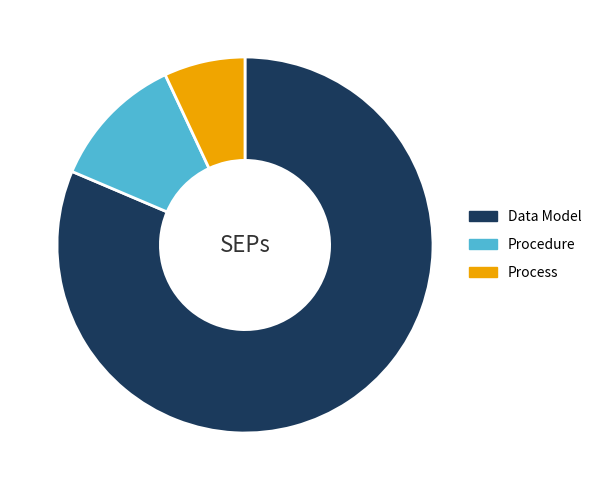

Is it true that Procedure is 12% of the pie?

True